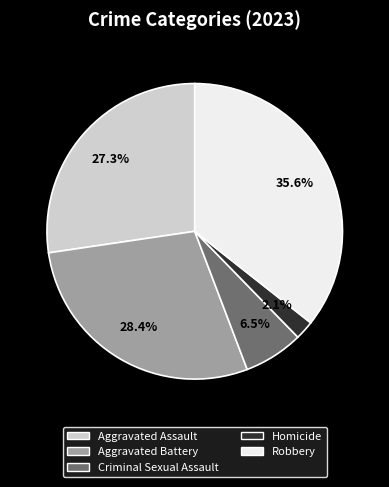

Which has a higher value, Aggravated Assault or Homicide?

Aggravated Assault